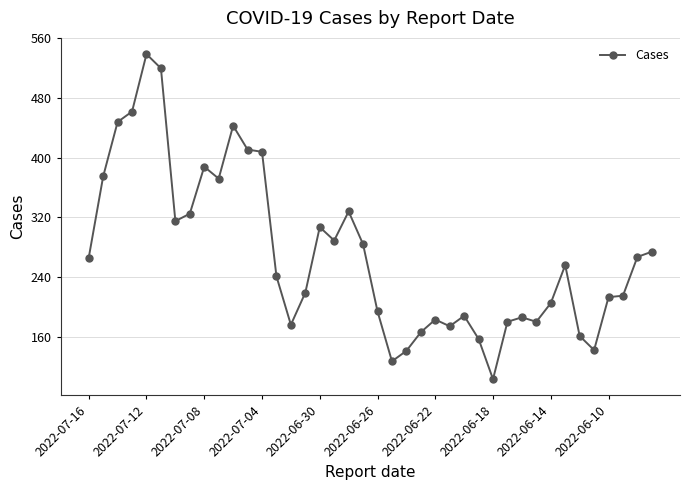

How many lines are shown in the chart?

1